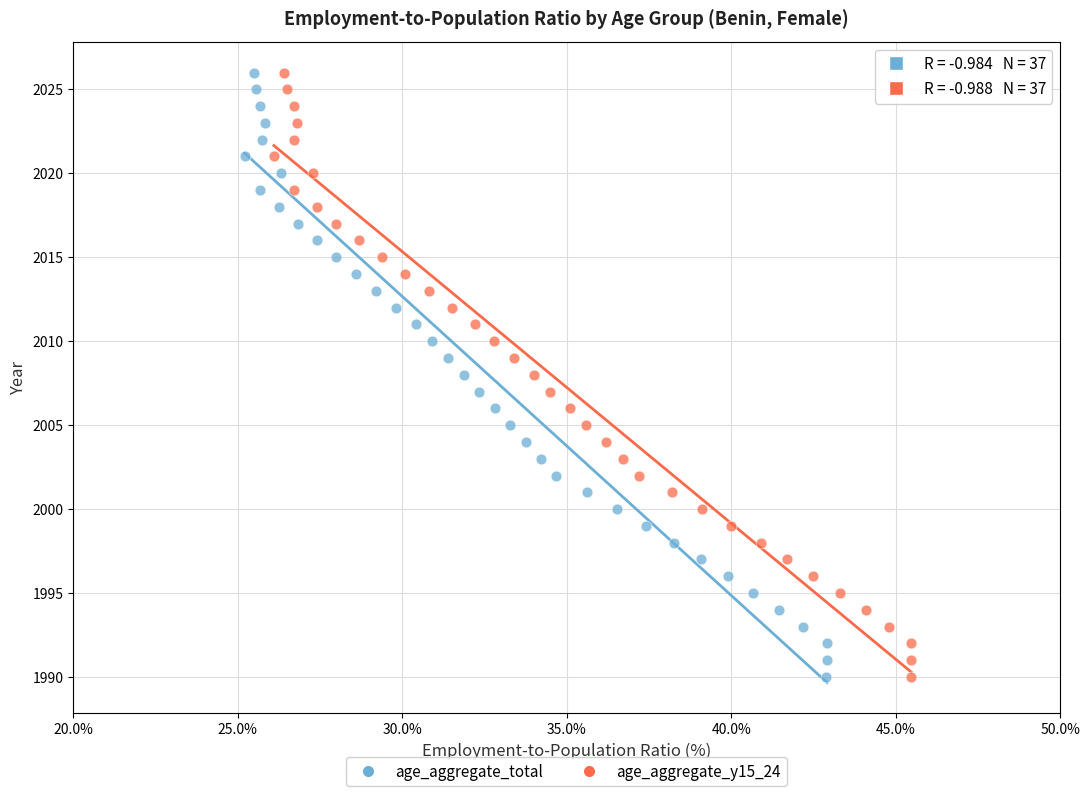

What are all the series names shown in the legend?

age_aggregate_total, age_aggregate_y15_24